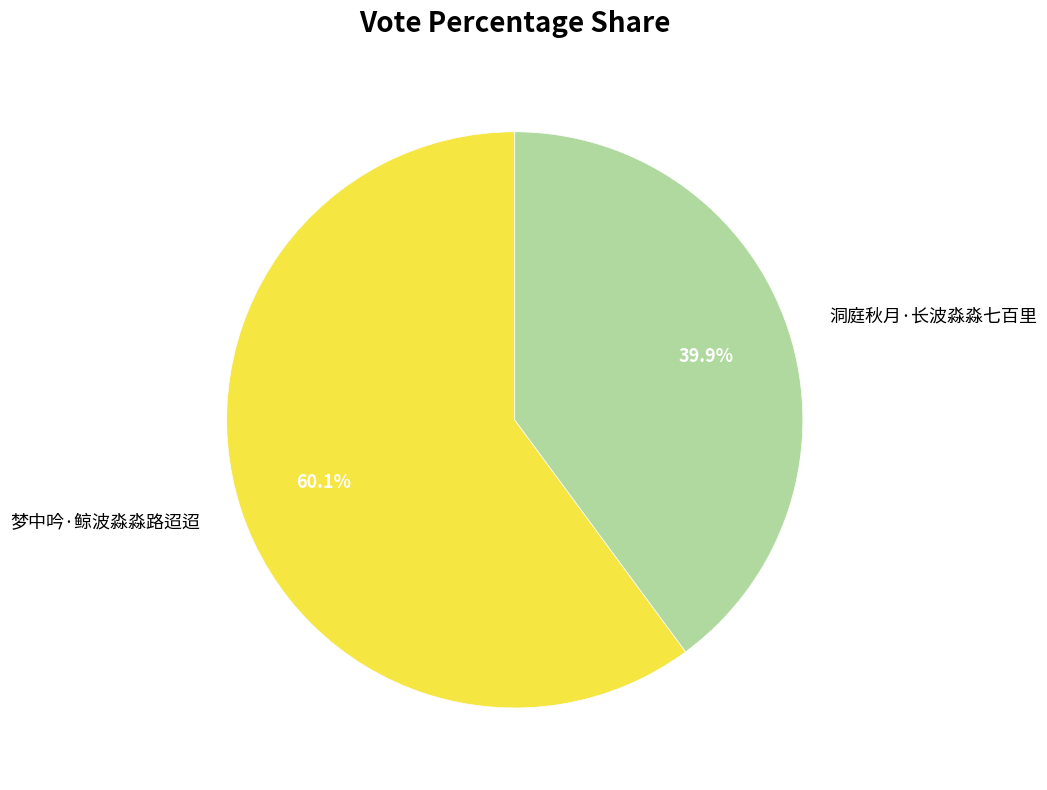

Is it true that 洞庭秋月·长波淼淼七百里 is 28% of the pie?

False